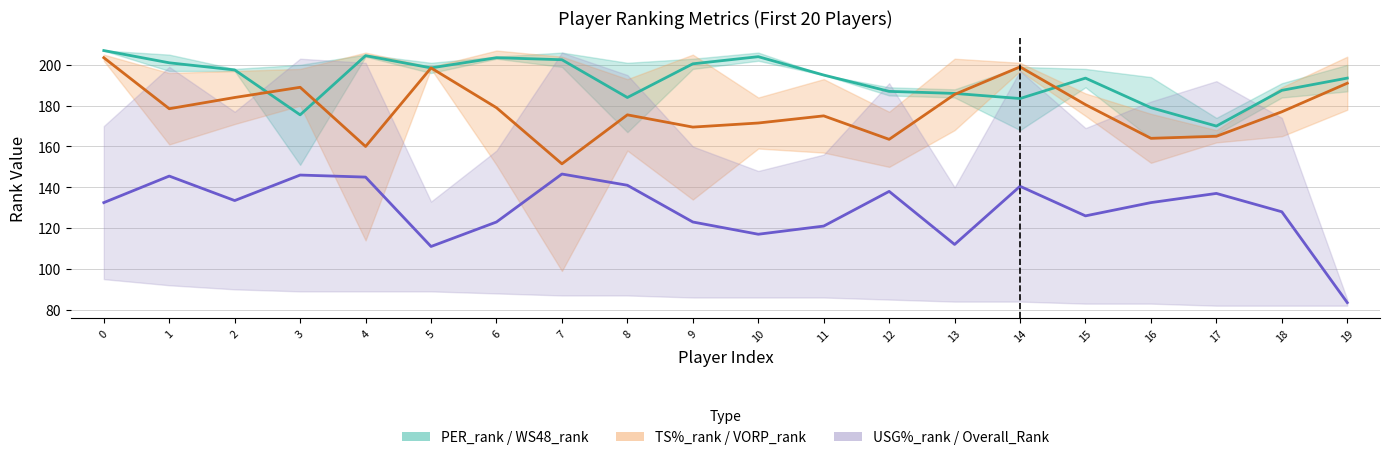

What is the lowest value of the WS/48_rank series?

170.0